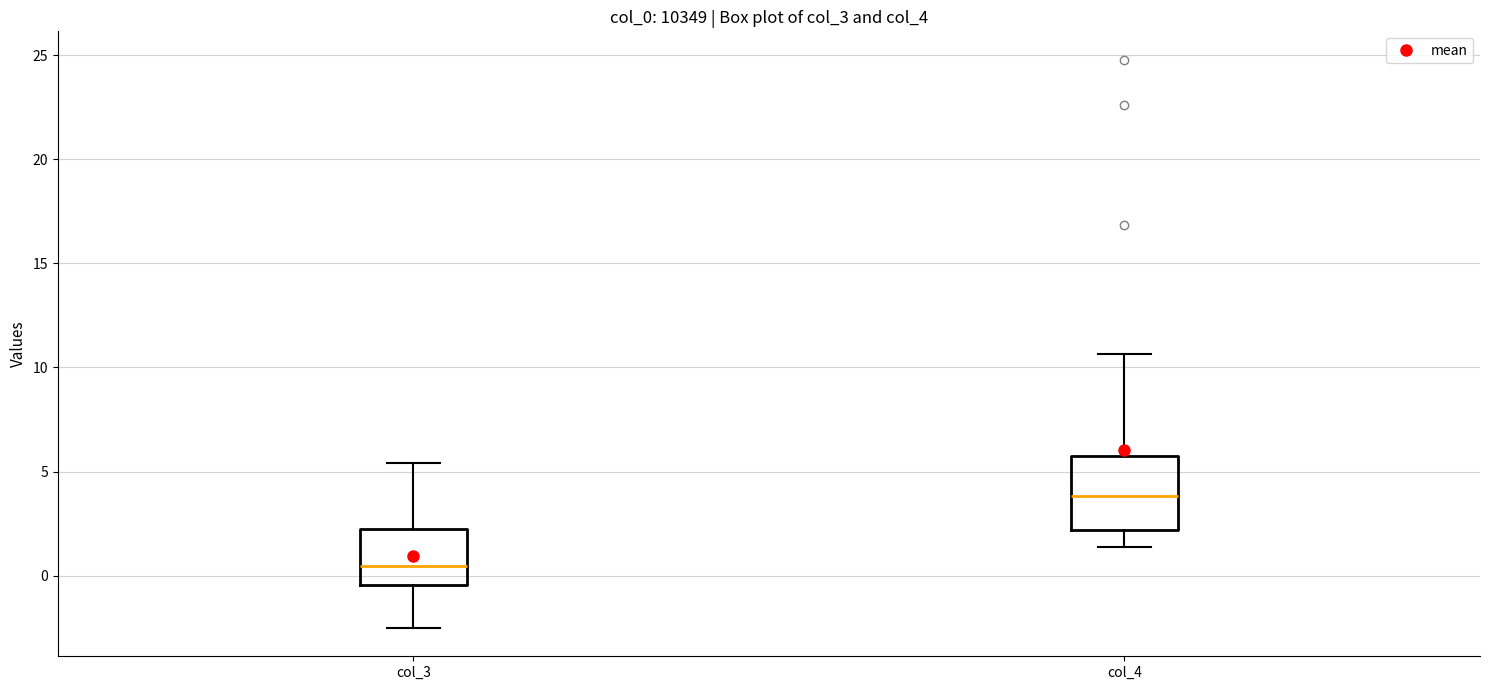

Reading left to right, transcribe this box plot: for each box, give where its median line is, the range the box spans, and where its two whiskers end, as read against the y-axis. The values are not printed on the chart, so give them approximately, as read against the axis.

col_3: median 0.5, box -0.5 to 2.0, whiskers -2.5 to 5.5
col_4: median 4.0, box 2.0 to 5.5, whiskers 1.5 to 10.5